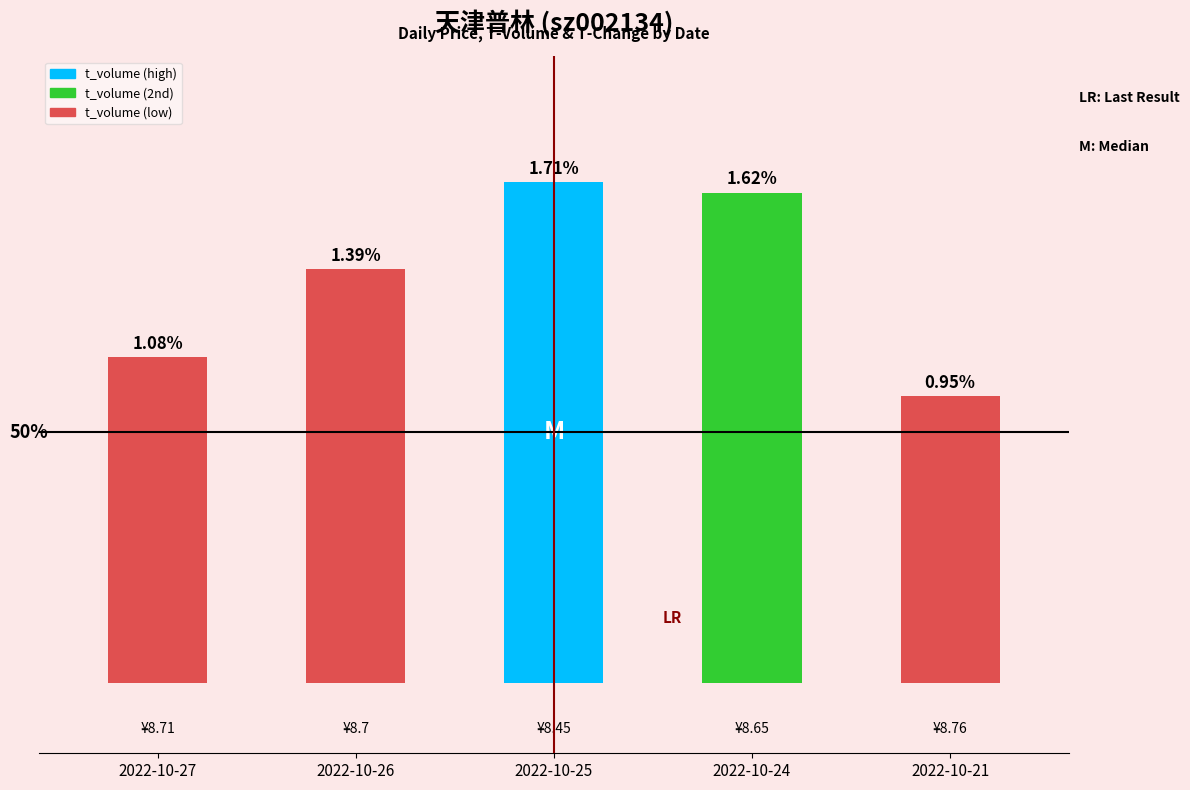

What is the minimum value shown in the chart?

2048